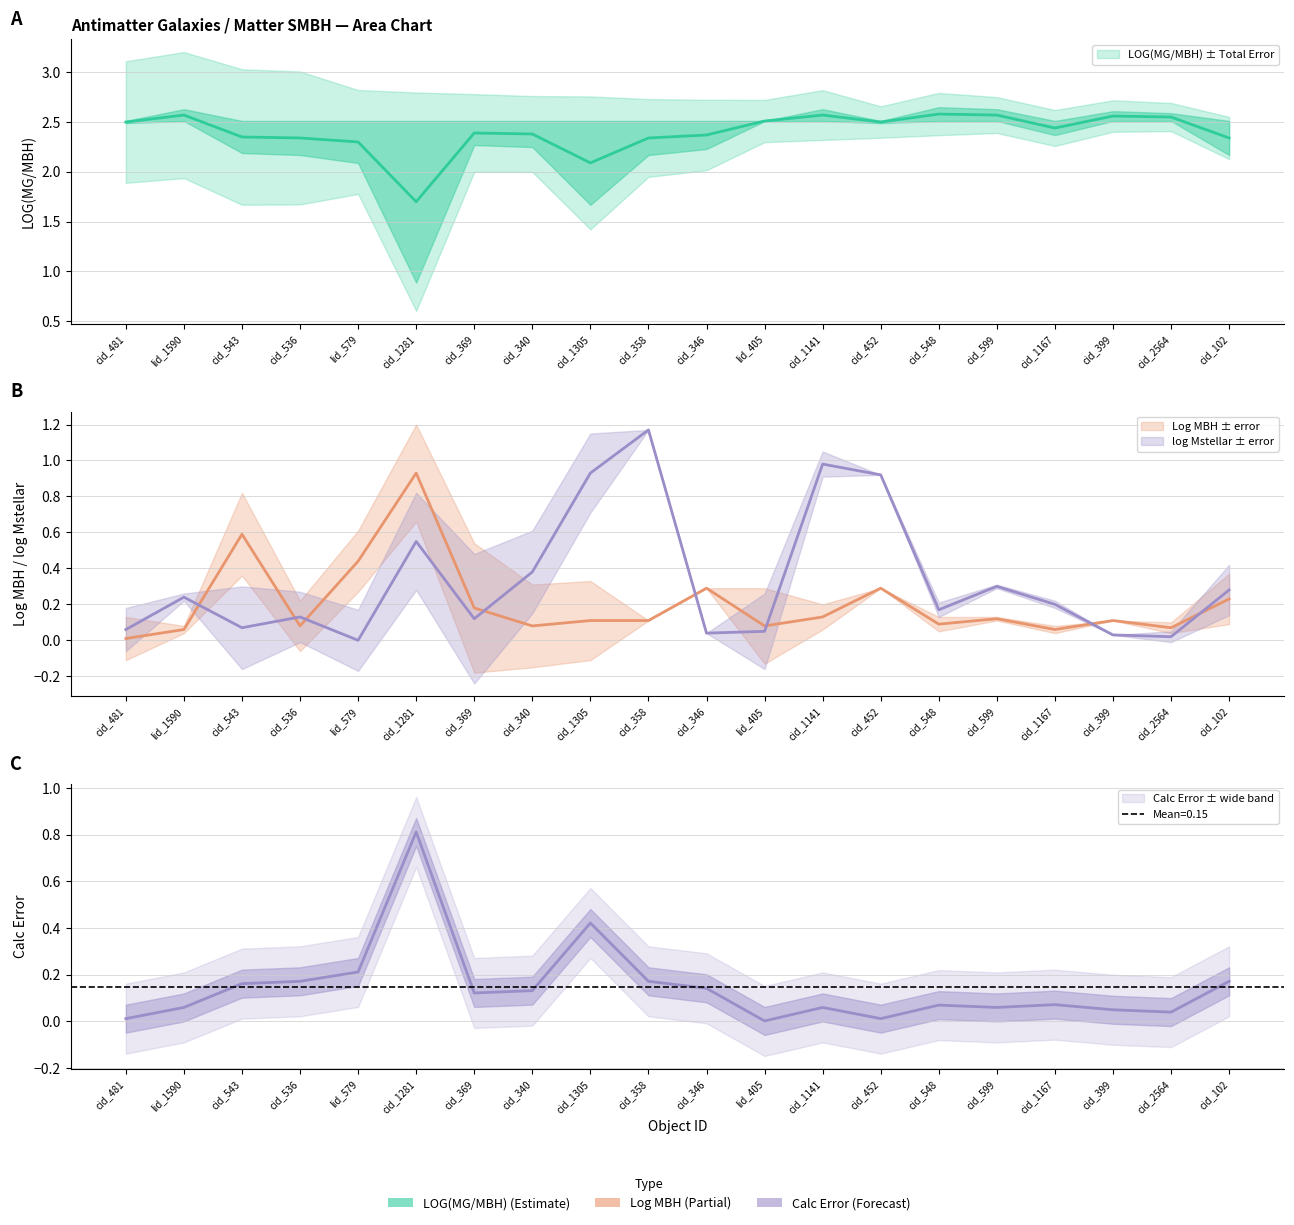

Rank the categories by log Mstellar value from lowest to highest.

lid_579, cid_2564, cid_399, cid_346, lid_405, cid_481, cid_543, cid_369, cid_536, cid_548, cid_1167, lid_1590, cid_102, cid_599, cid_340, cid_1281, cid_452, cid_1305, cid_1141, cid_358